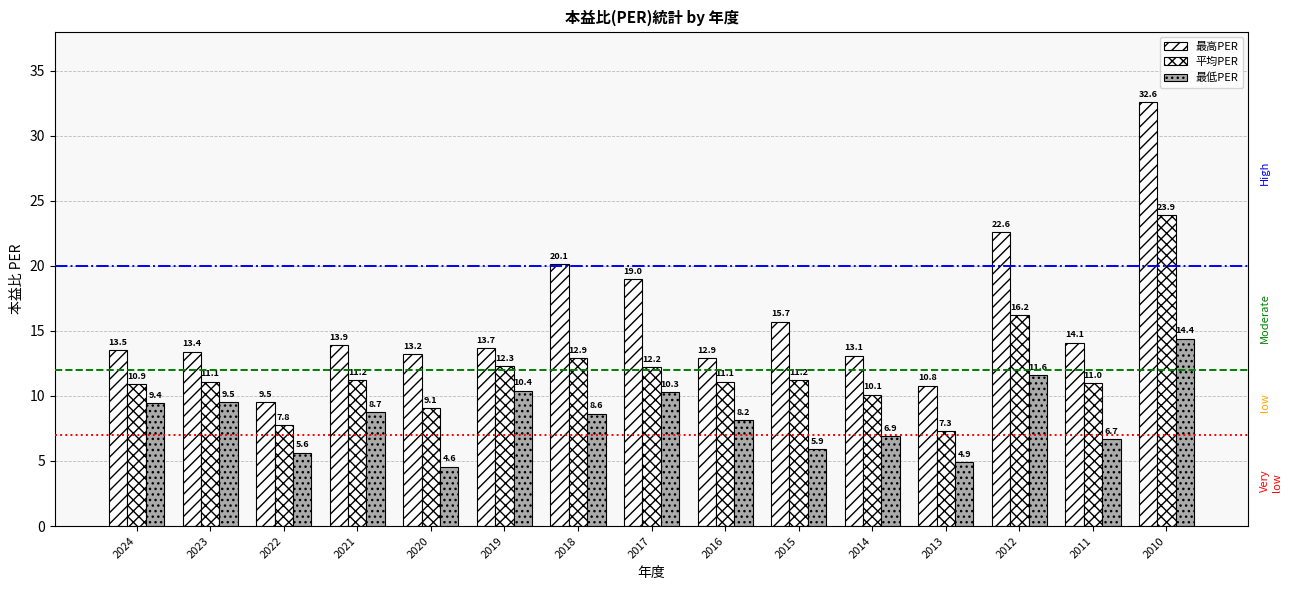

What is the approximate value of 最高PER at 2022?

9.5